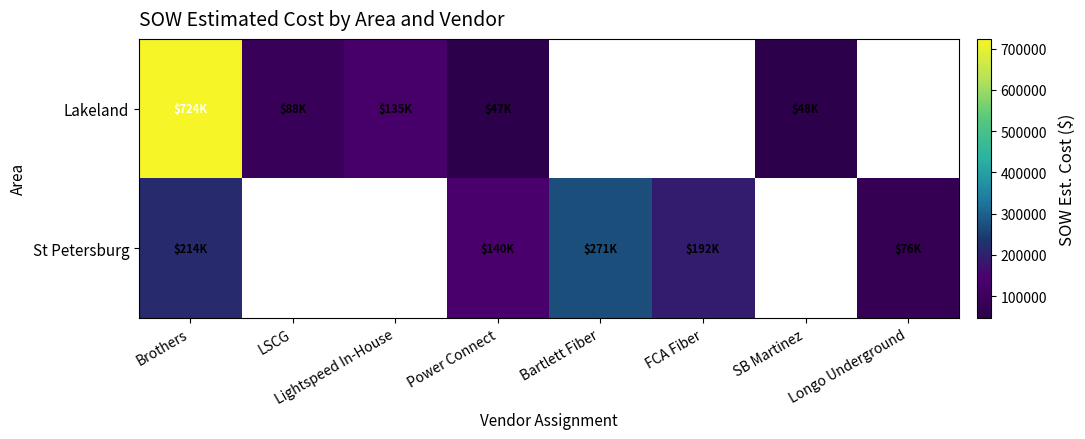

How many values in St Petersburg are above zero?

5